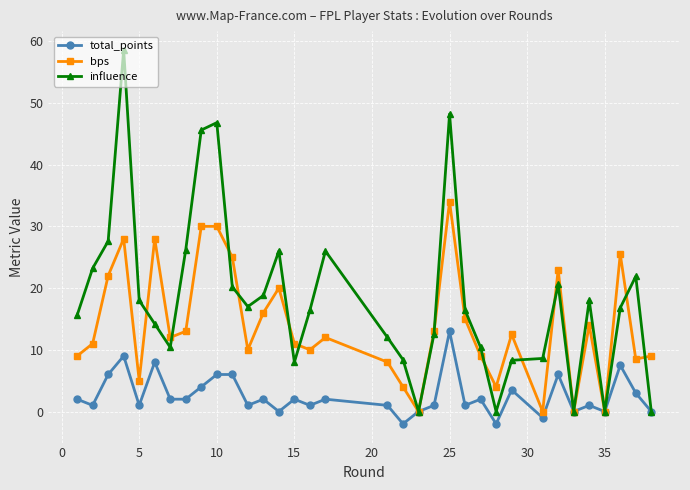

Count the number of categories in the chart.

34